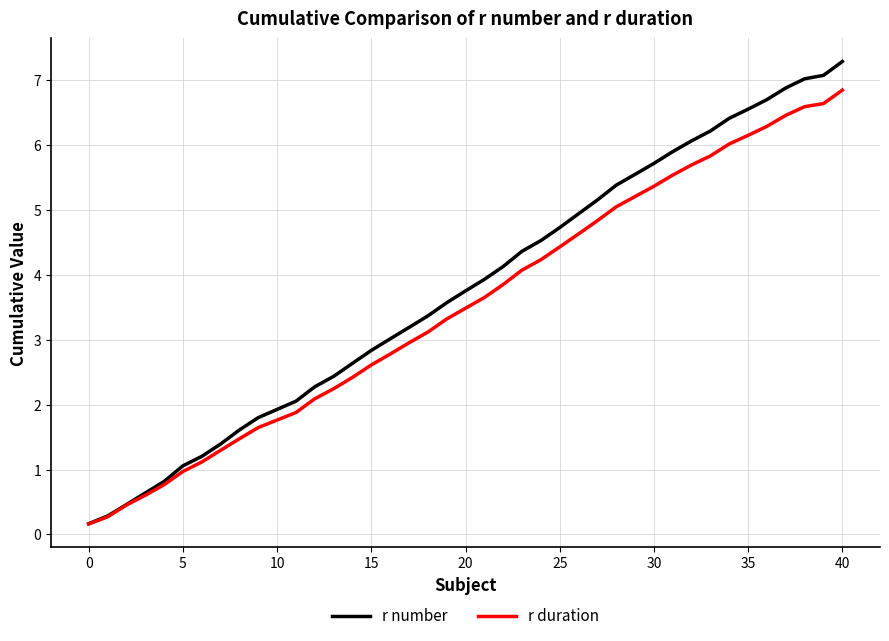

What is the greatest value displayed?

7.3